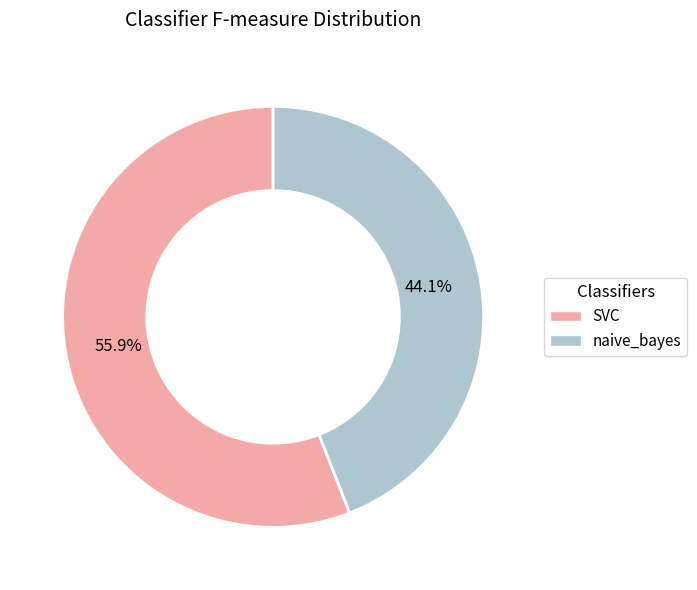

Which has a higher value, SVC or naive_bayes?

SVC